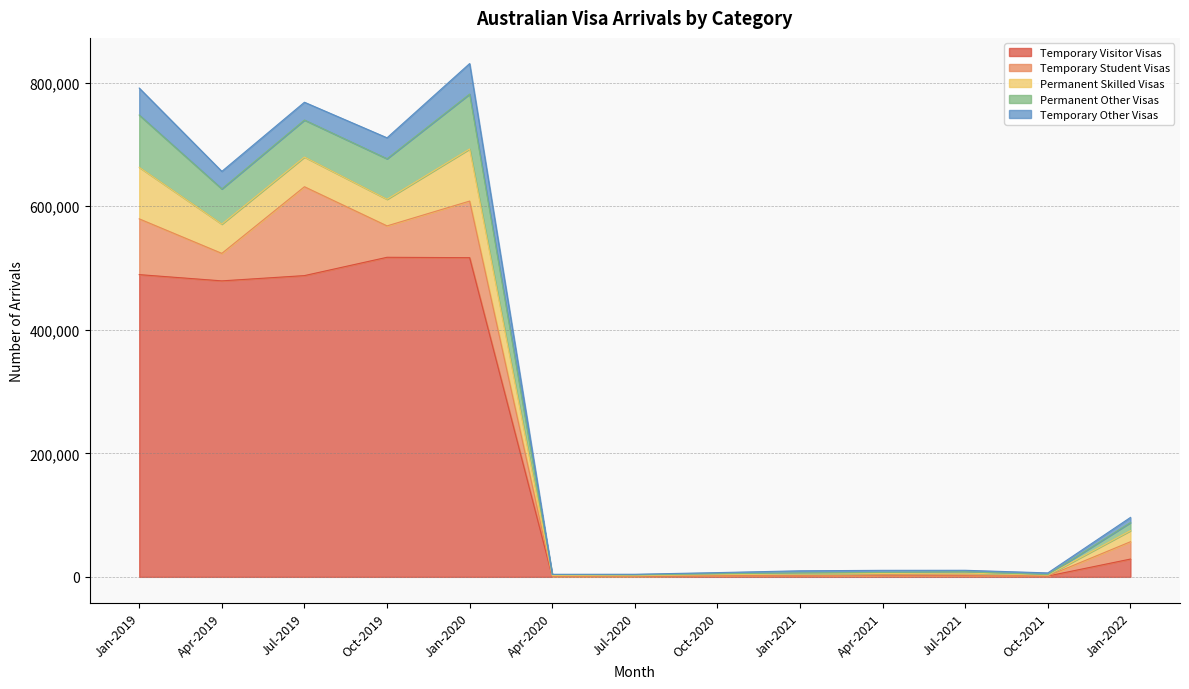

List the series in order of their peak value, lowest first.

Temporary Other Visas, Permanent Skilled Visas, Permanent Other Visas, Temporary Student Visas, Temporary Visitor Visas